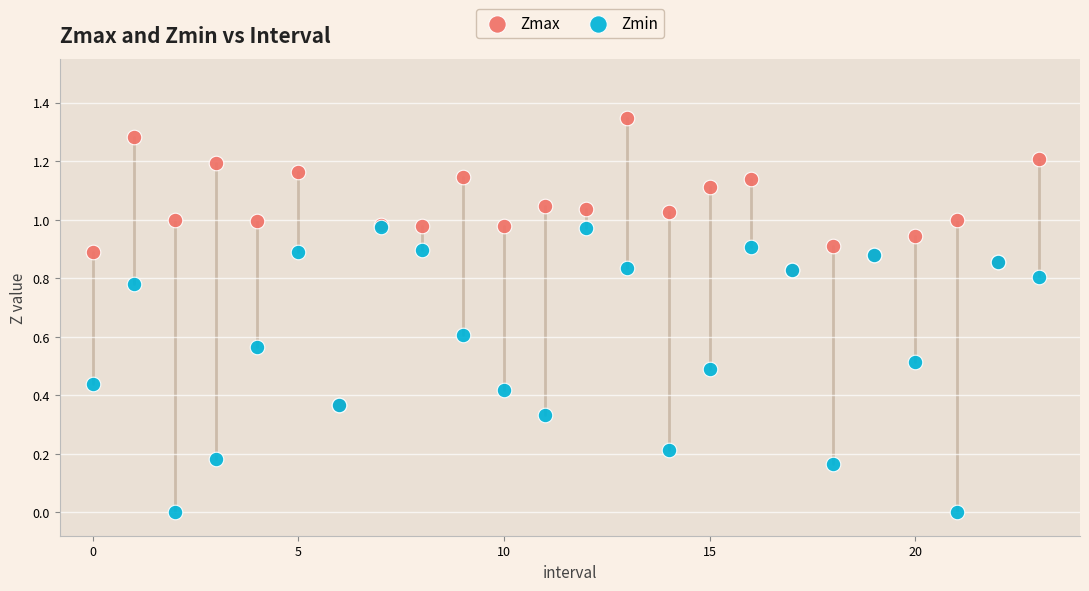

What are all the series names shown in the legend?

Zmax, Zmin